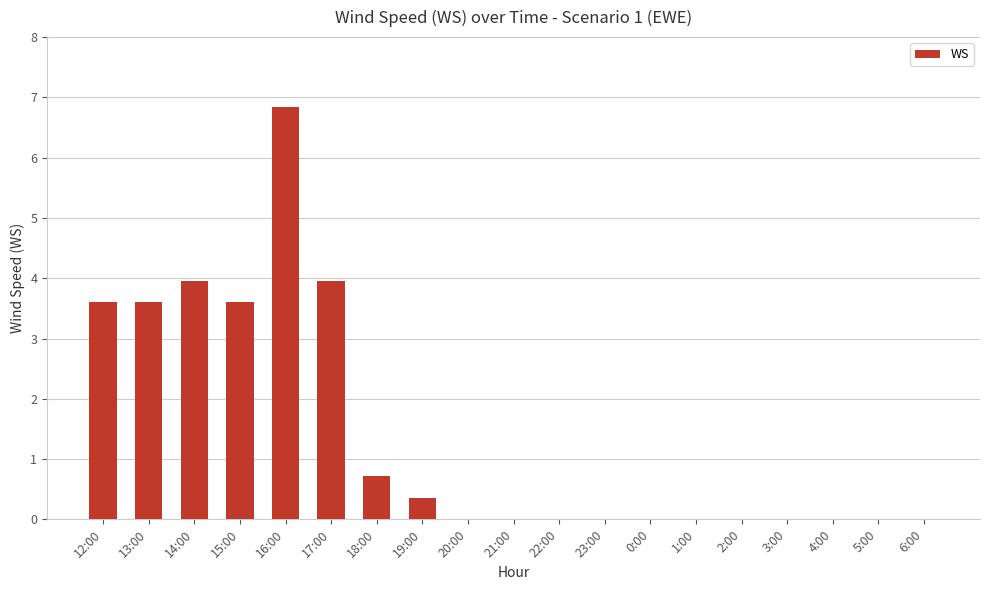

What is the change in value from 17:00 to 21:00?

-4.0